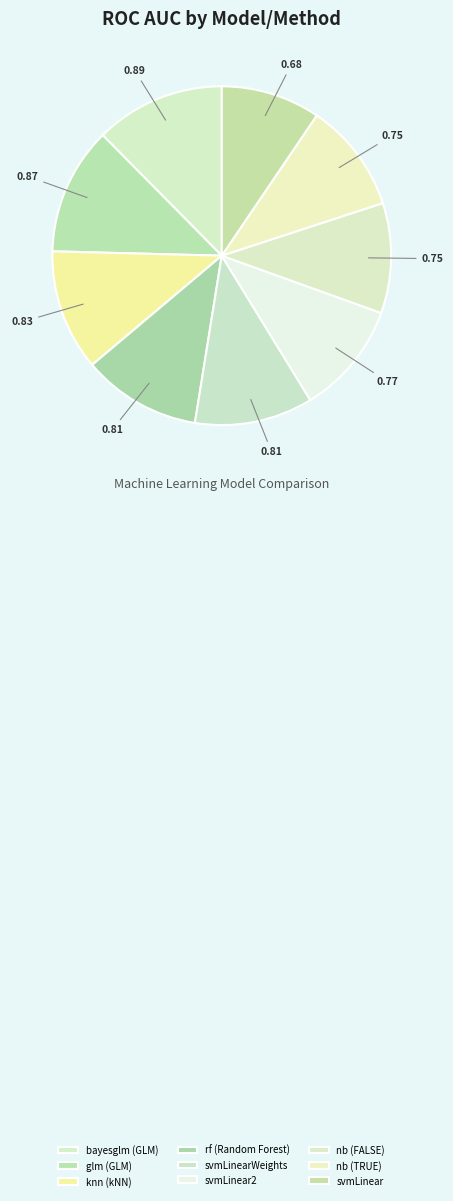

How many slices are in this pie chart?

9